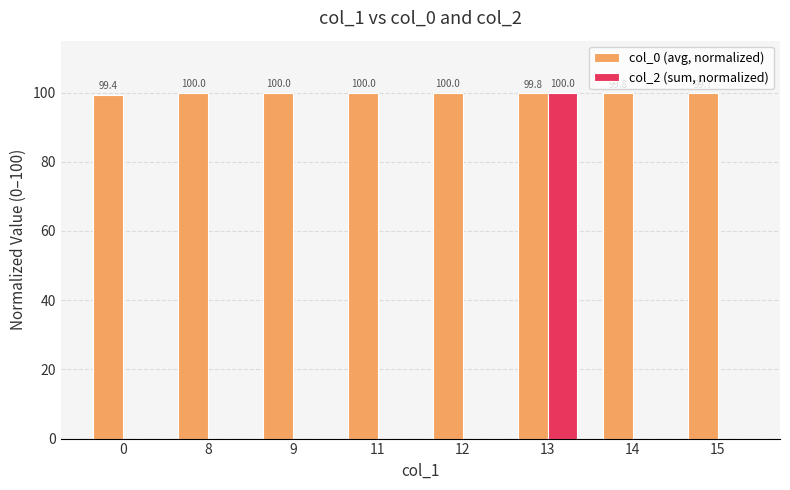

The value of col_2 (sum, normalized) at 9 is 0.0. True or false?

True